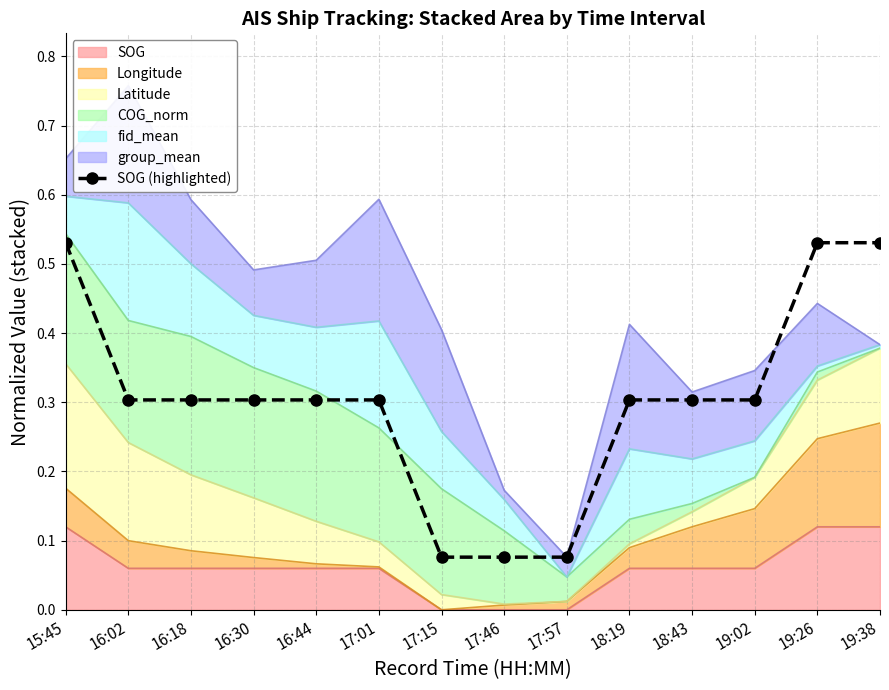

Rank the categories by value from highest to lowest.

15:45, 19:26, 19:38, 16:02, 16:18, 16:30, 16:44, 17:01, 18:19, 18:43, 19:02, 17:15, 17:46, 17:57